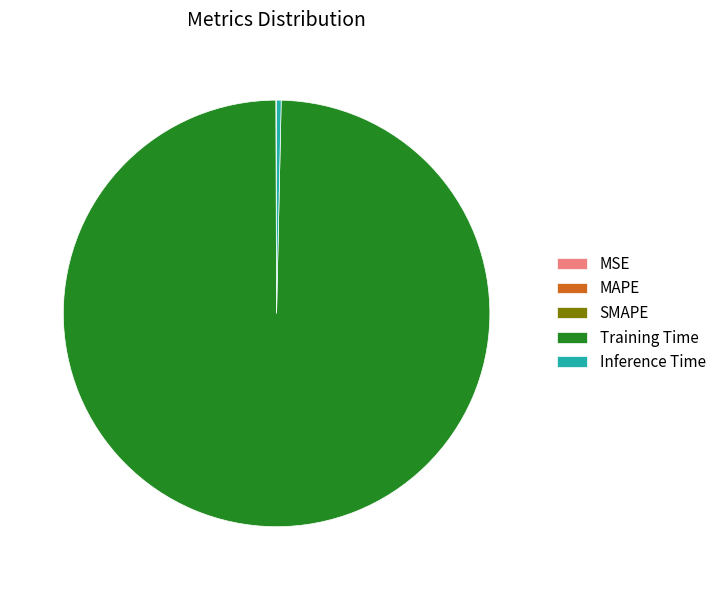

Which slice represents more than half of the pie?

Training Time